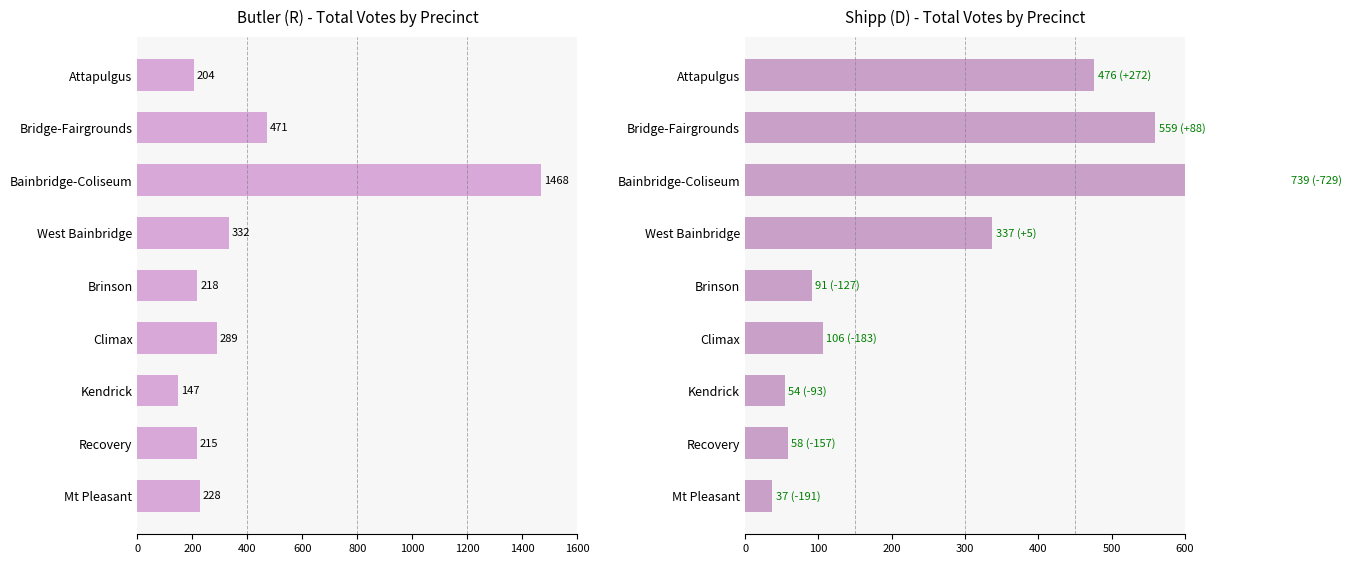

What are all the series names shown in the legend?

Butler Total Votes, Shipp Total Votes